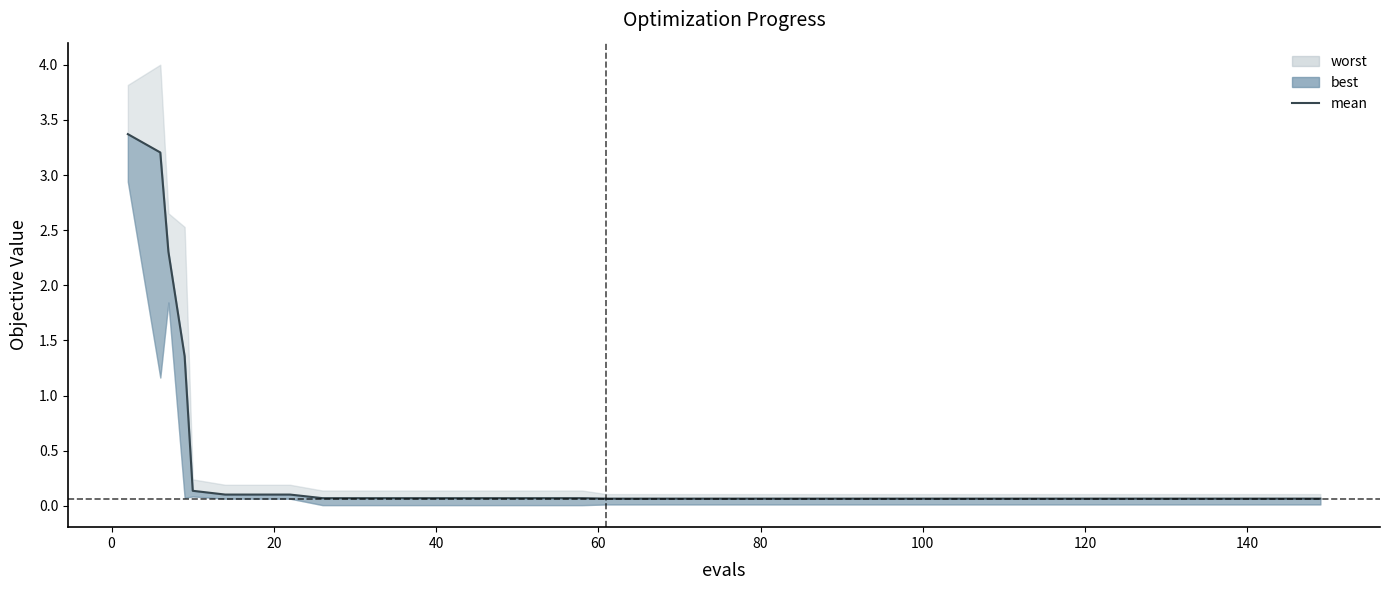

What is the difference between the maximum and second lowest values?

3.3